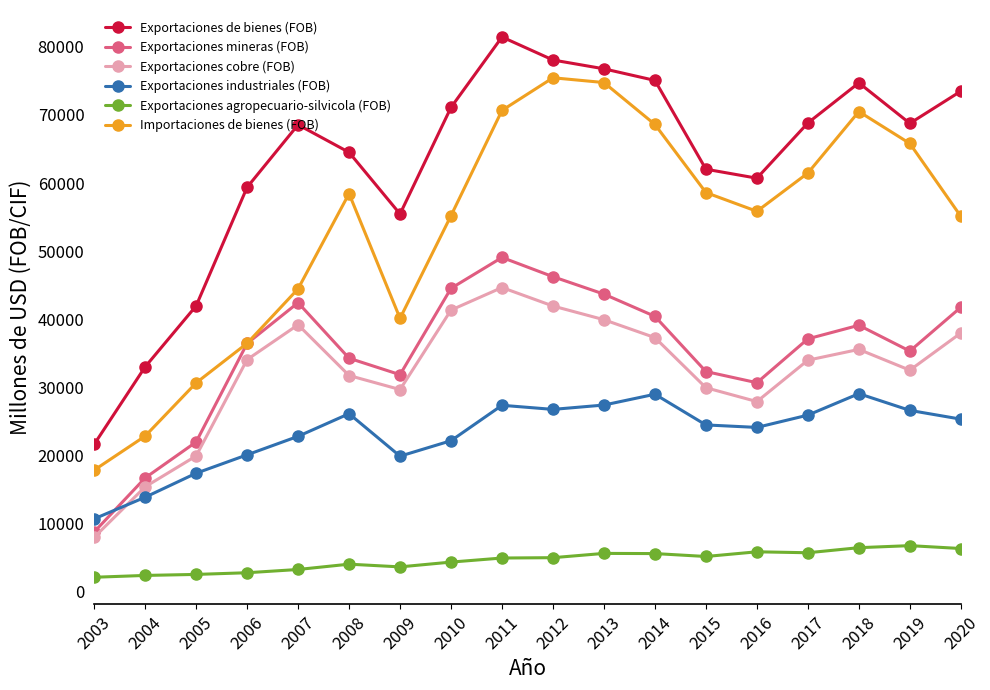

What is the difference between the Exportaciones mineras (FOB) values at 2009 and 2006?

4579